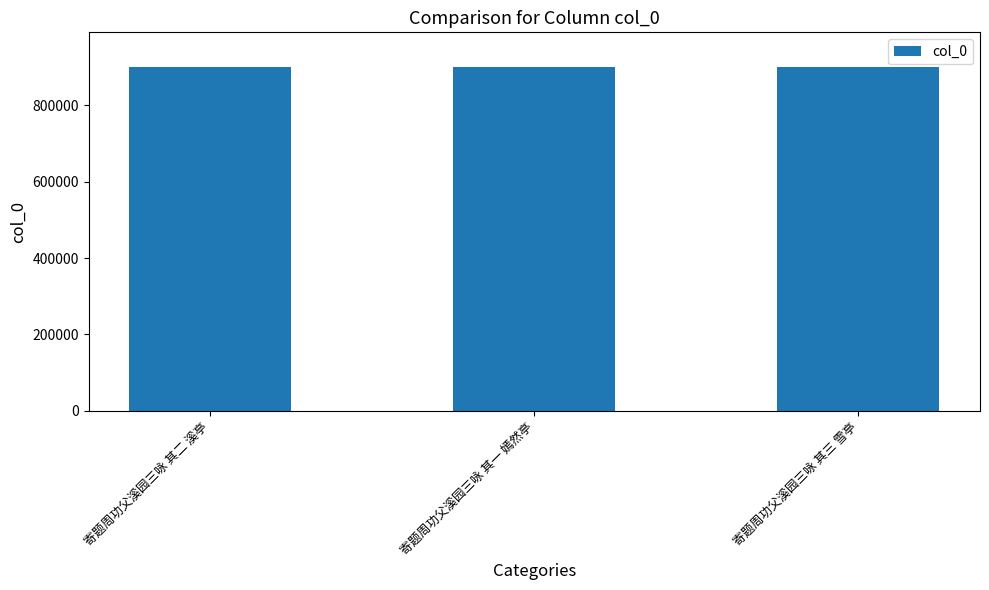

Does the chart contain stacked bars?

No